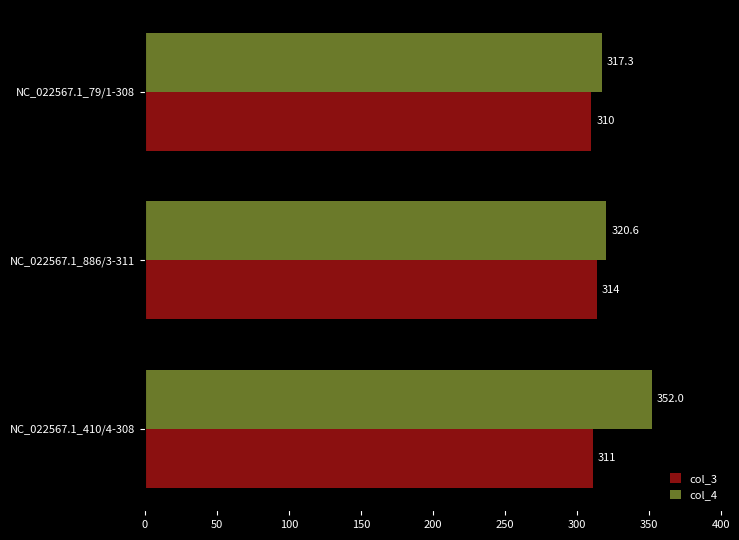

True or false: col_3 has a value of 310.0 at NC_022567.1_79/1-308.

True